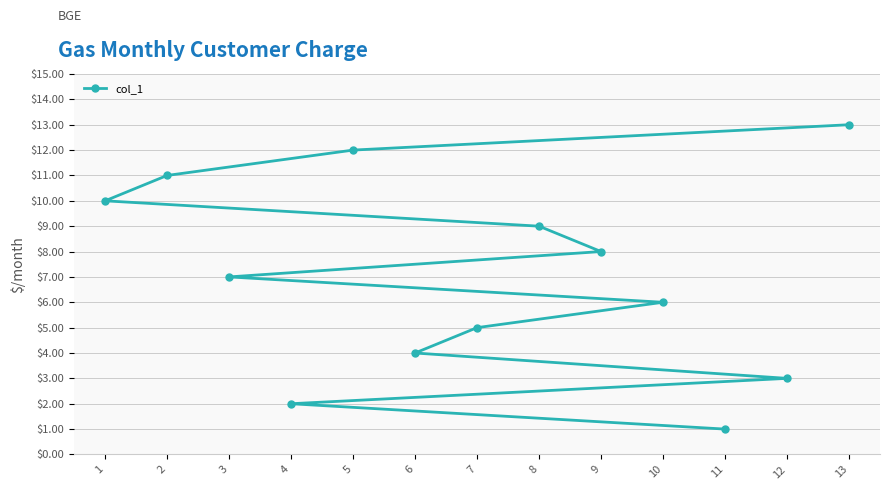

List the labels in order of value, largest first.

13, 5, 2, 1, 8, 9, 3, 10, 7, 6, 12, 4, 11